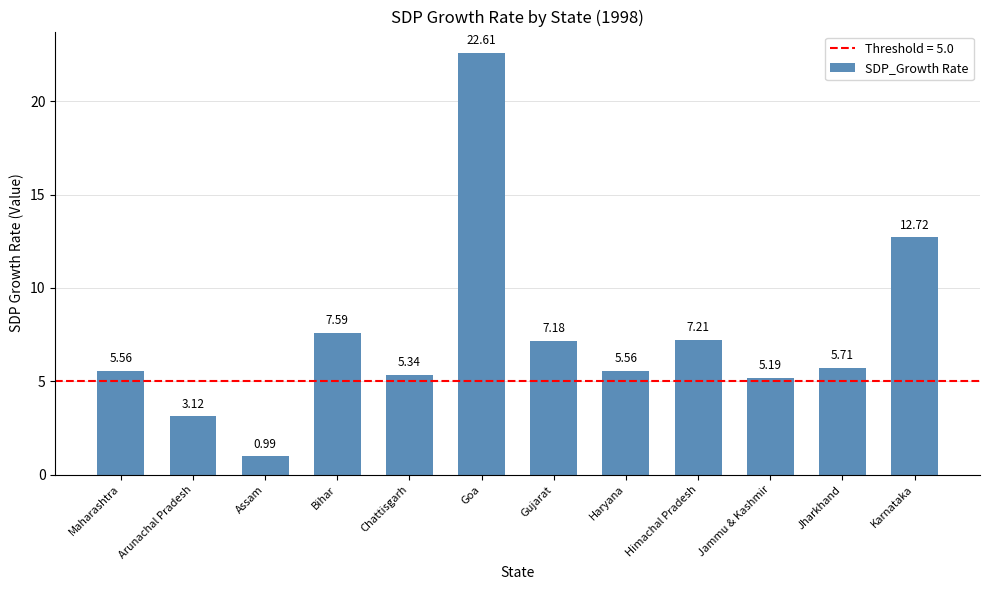

Which label corresponds to the largest value in the chart?

Goa